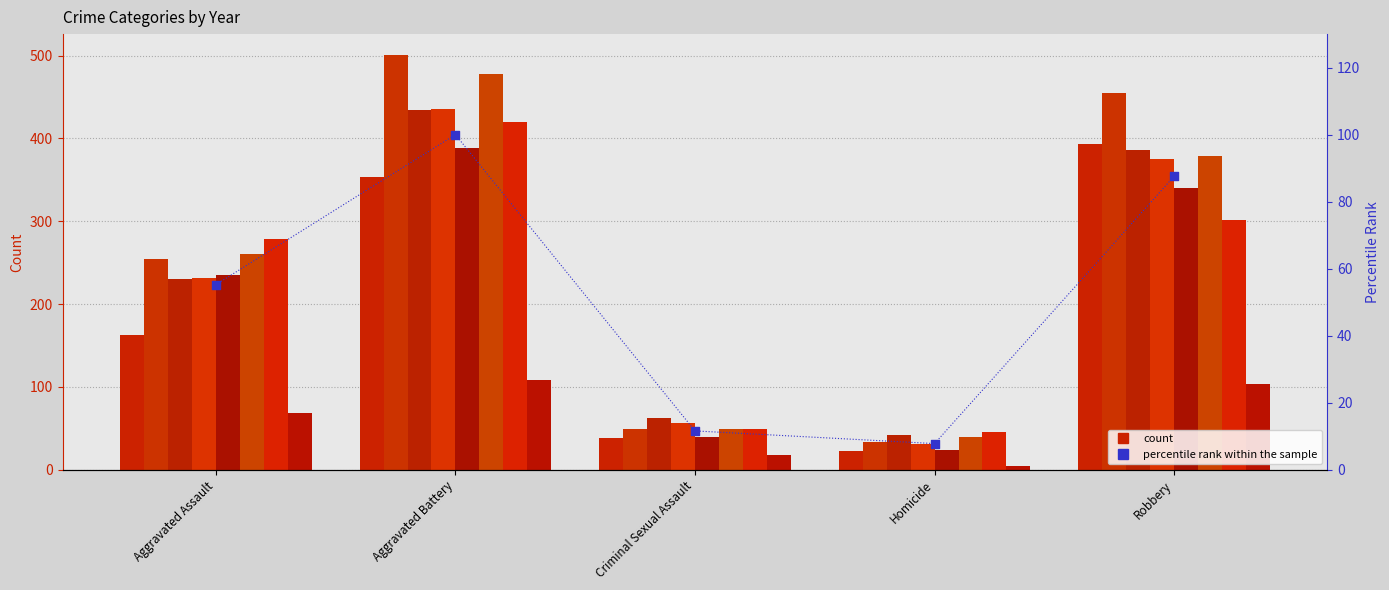

What is the change in value from Aggravated Battery to Robbery?

-12.4